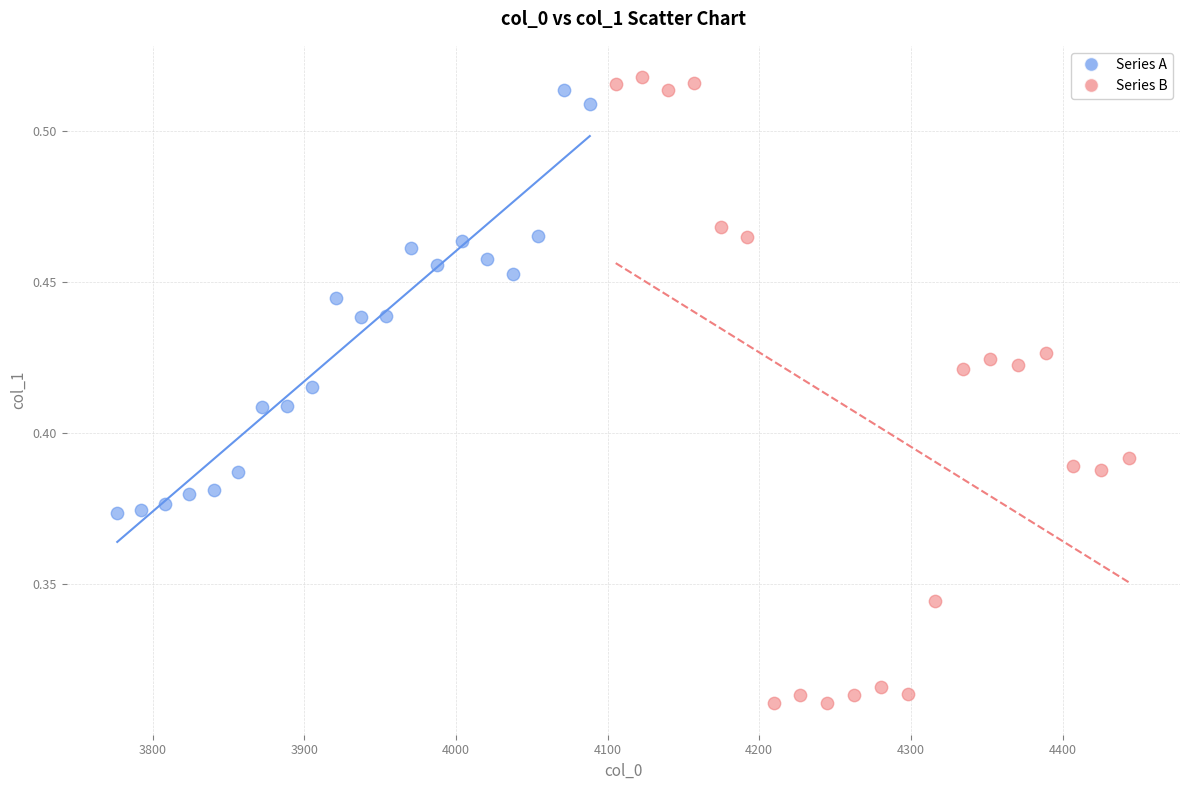

Which series reaches the minimum Y coordinate?

Series B